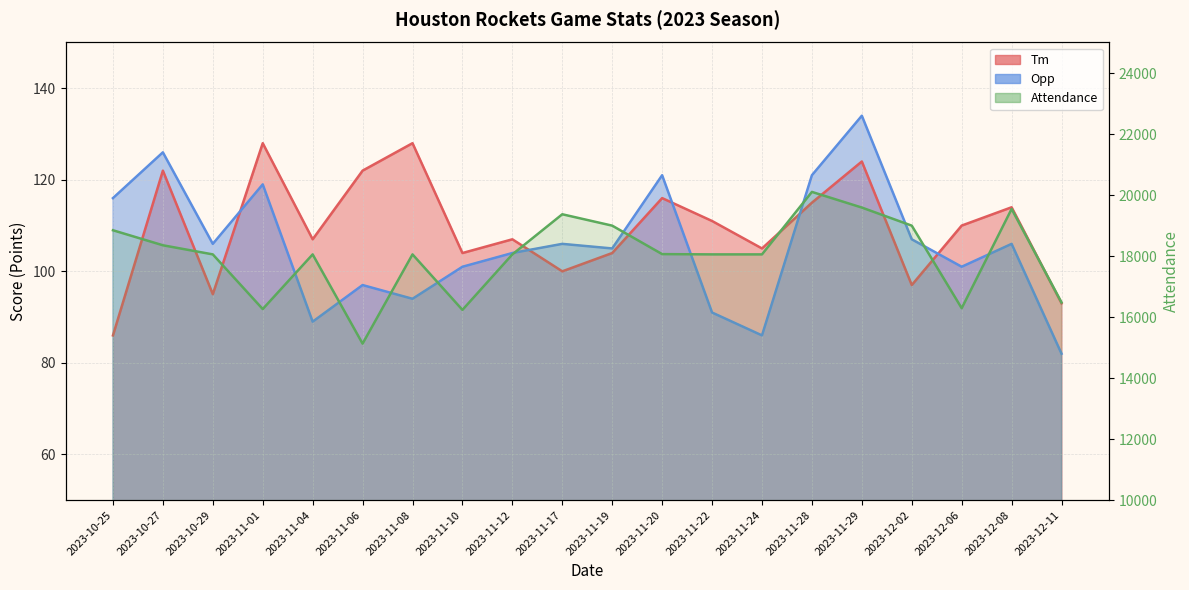

Does the chart have visible grid lines?

Yes